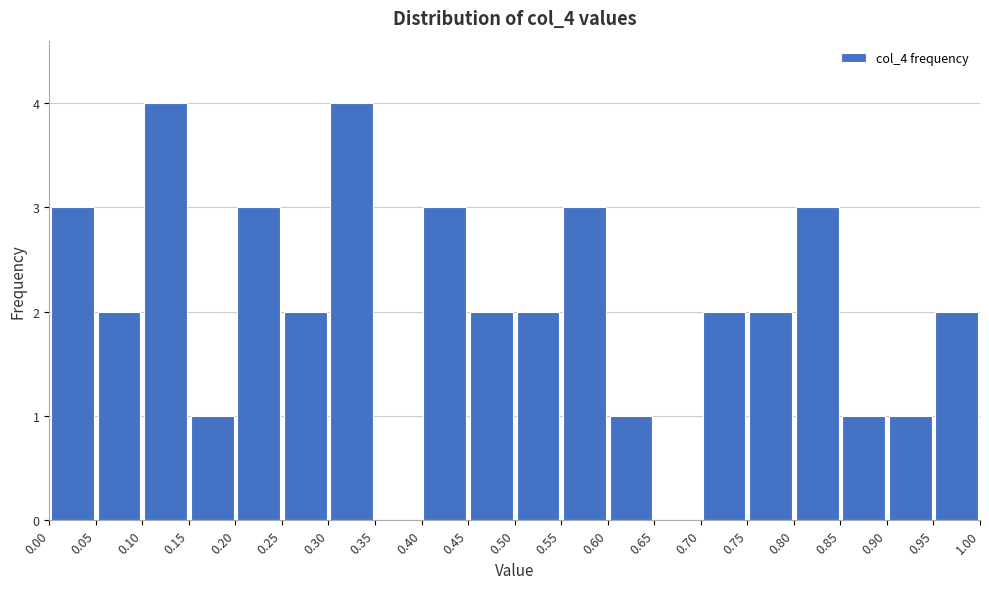

Reading left to right, list every bar in this chart as the range it spans on the x-axis followed by its height. The values are not printed on the chart, so give them approximately, as read against the axis.

0.00 to 0.05: 3
0.05 to 0.10: 2
0.10 to 0.15: 4
0.15 to 0.20: 1
0.20 to 0.25: 3
0.25 to 0.30: 2
0.30 to 0.35: 4
0.35 to 0.40: 0
0.40 to 0.45: 3
0.45 to 0.50: 2
0.50 to 0.55: 2
0.55 to 0.60: 3
0.60 to 0.65: 1
0.65 to 0.70: 0
0.70 to 0.75: 2
0.75 to 0.80: 2
0.80 to 0.85: 3
0.85 to 0.90: 1
0.90 to 0.95: 1
0.95 to 1.00: 2